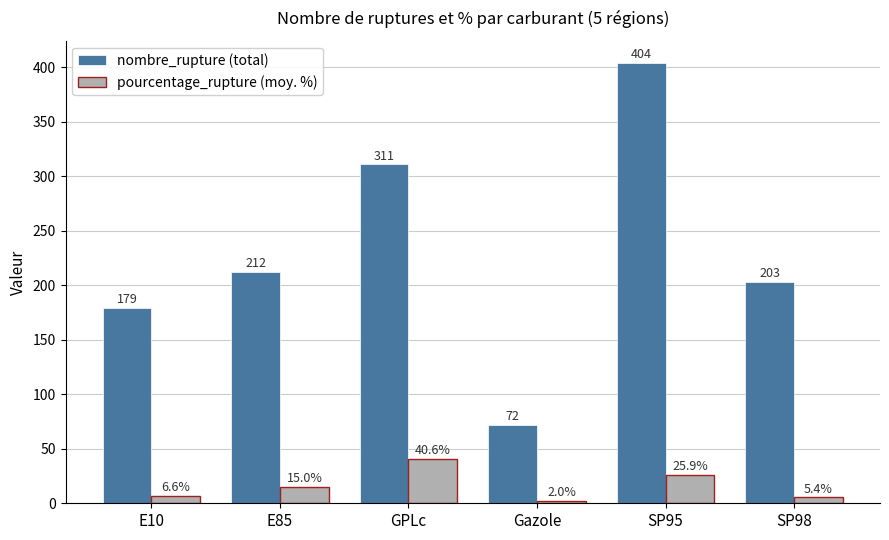

What is the difference between the maximum and minimum values in the nombre_rupture (total) series?

332.0